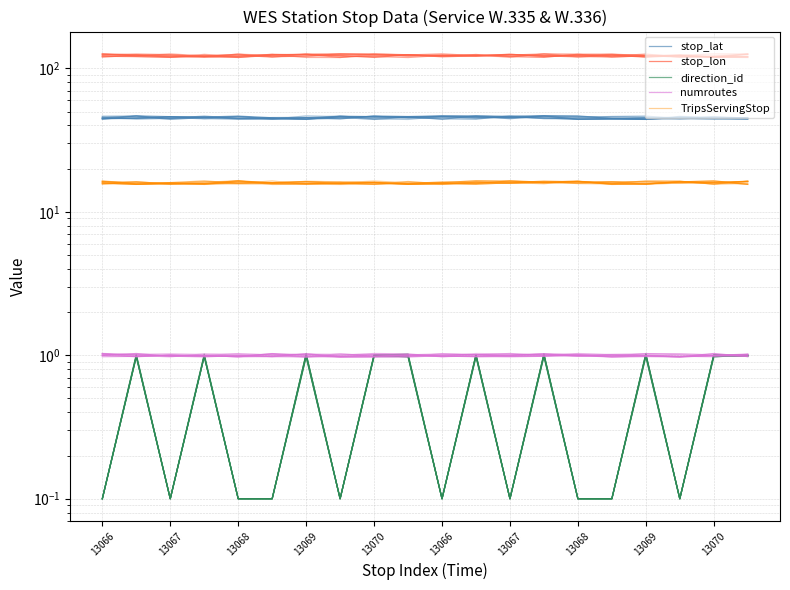

What is the minimum value shown in the chart?

0.1